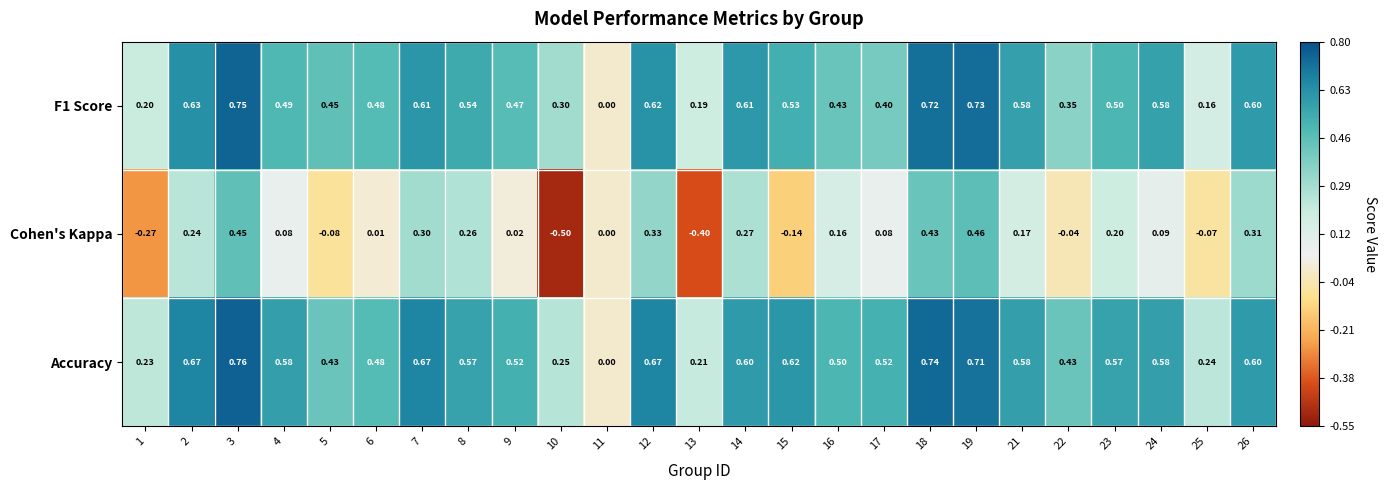

Is the value of F1 Score at 19 greater than the value of Cohen's Kappa at 13?

Yes